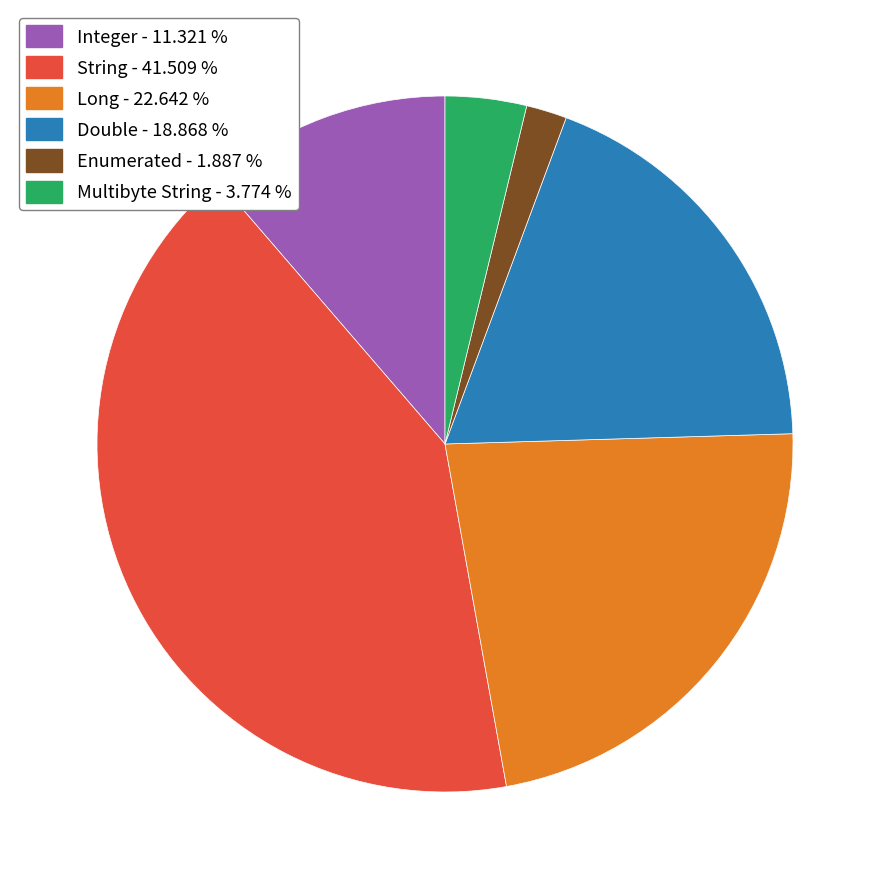

Does any single category account for the majority?

No